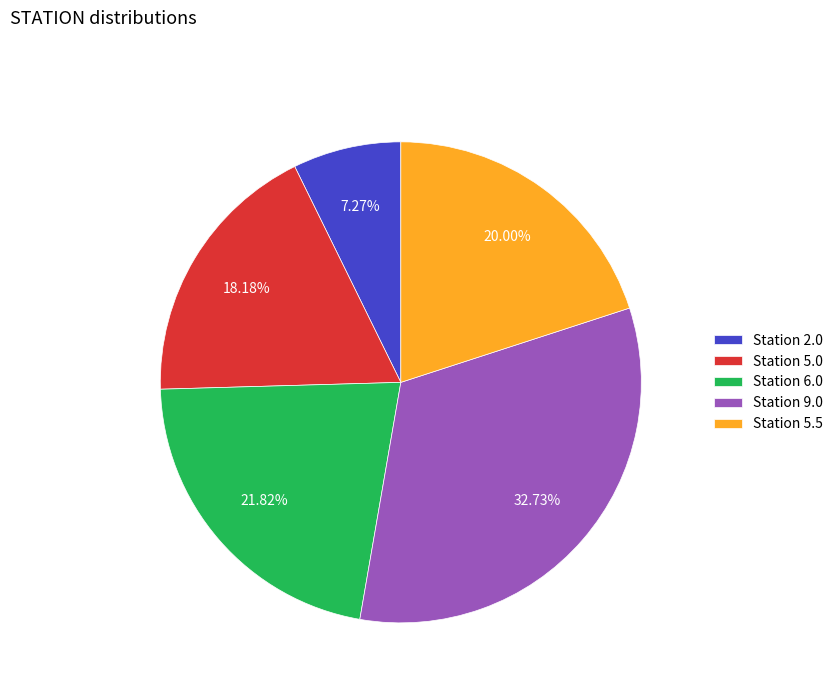

Which slice is the smallest?

Station 2.0